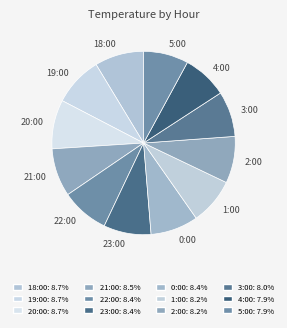

Between 4:00 and 0:00, which is larger?

0:00